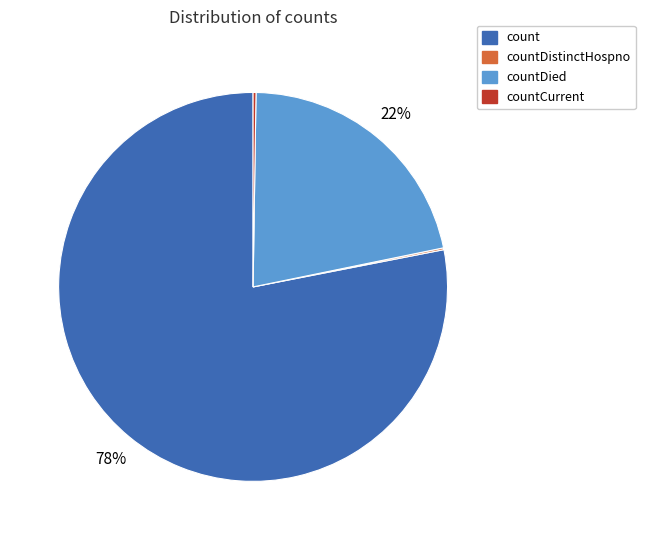

To the nearest percent, what is the average slice percentage?

25%